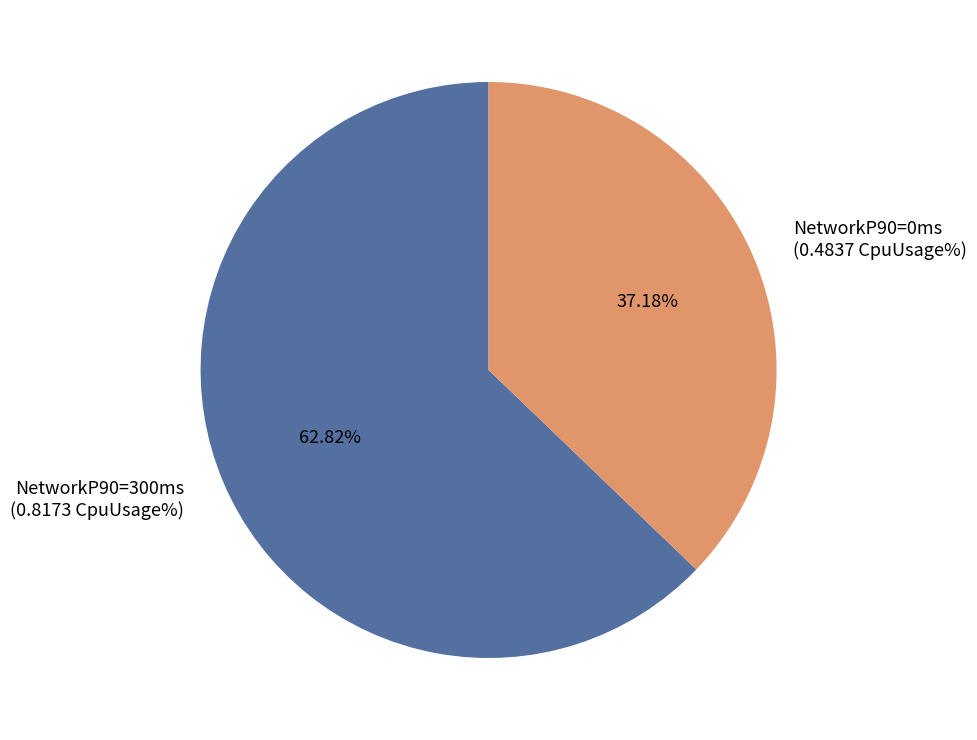

Does any single category account for the majority?

Yes